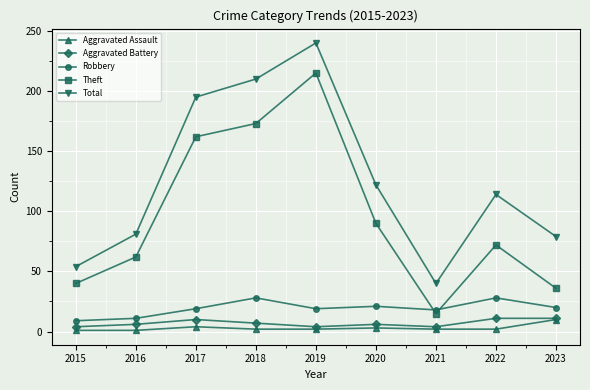

At how many categories does at least one series exceed 226?

1